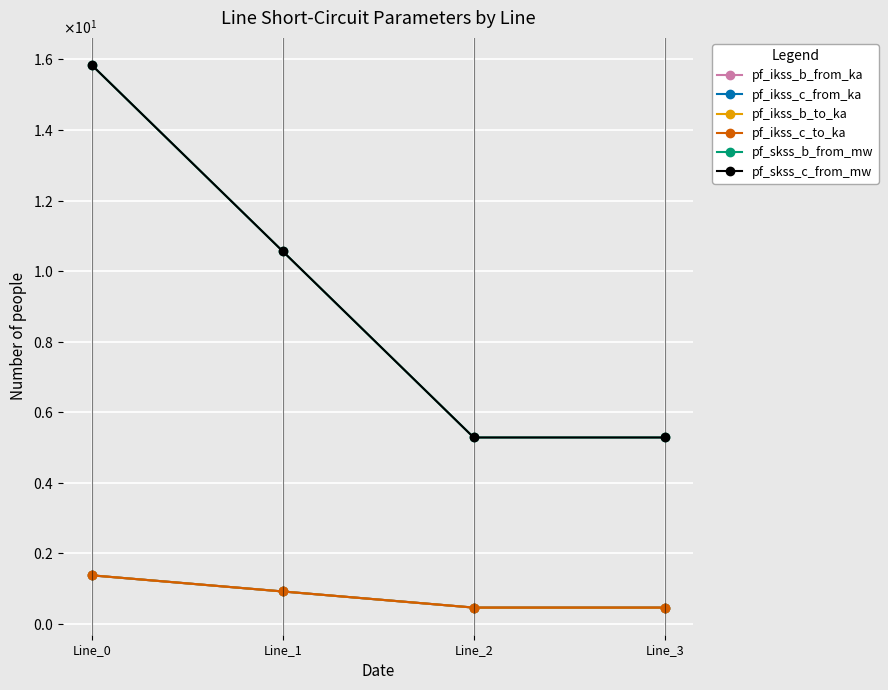

In pf_ikss_c_to_ka, how many points are lower than both neighbors (excluding endpoints)?

1